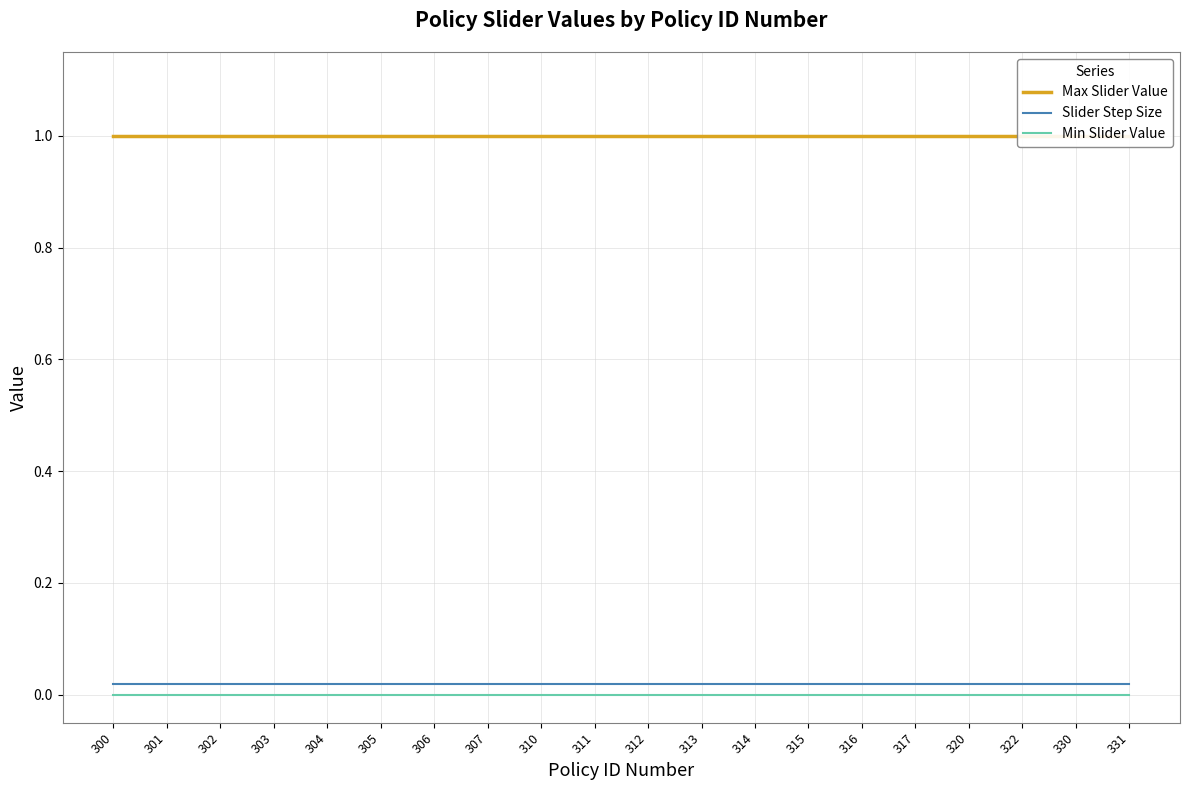

Is the value of Slider Step Size at 304 greater than the value of Max Slider Value at 330?

No